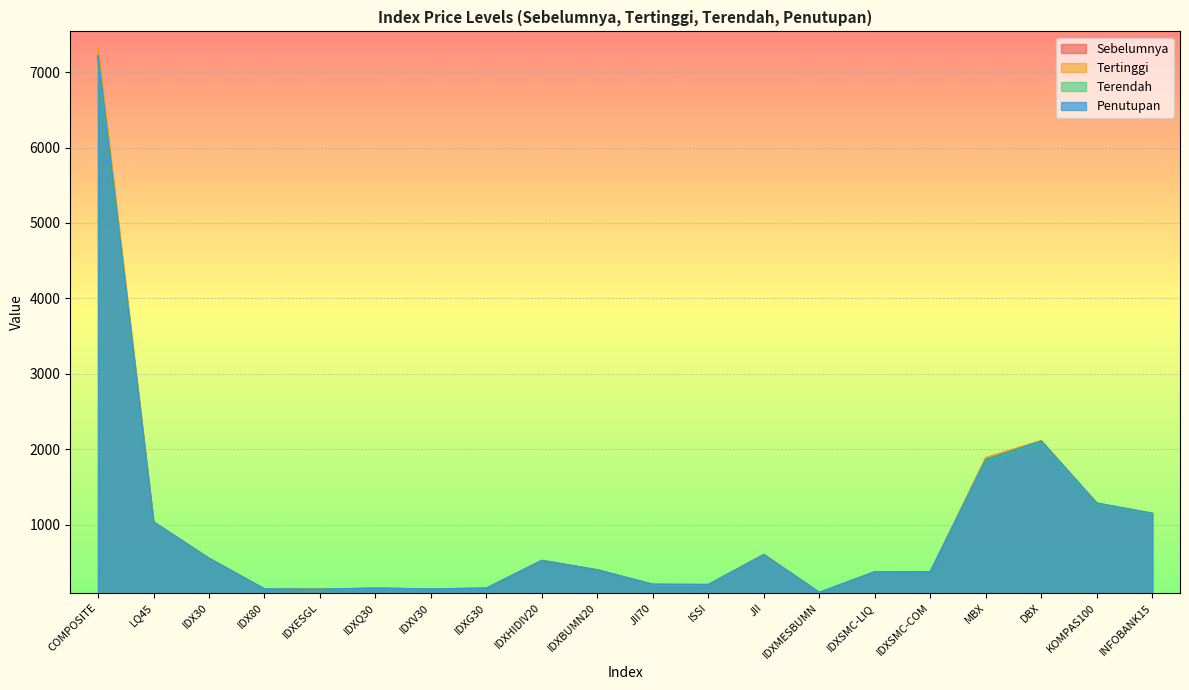

At which category does Penutupan reach its first local peak?

IDXQ30